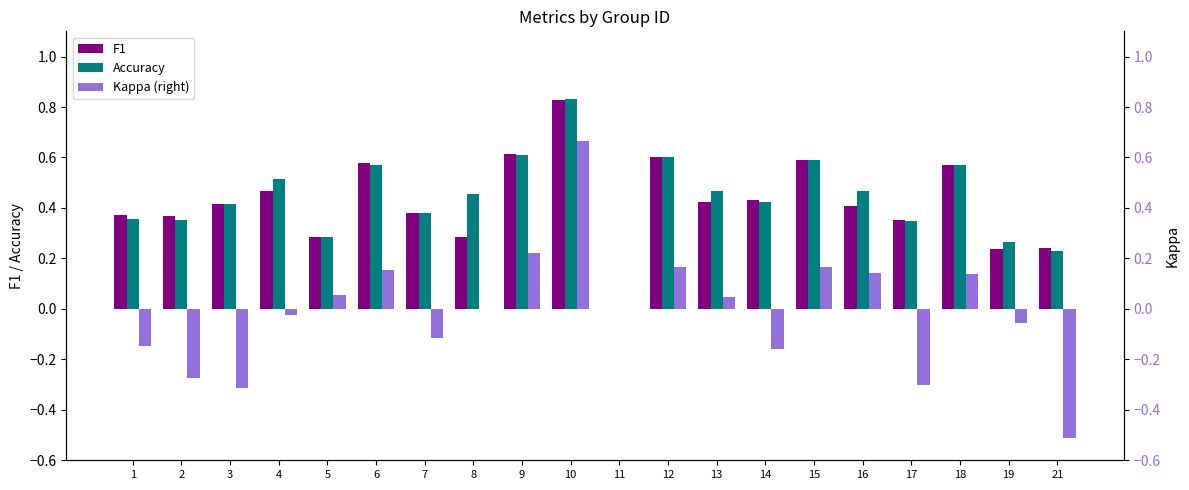

Reading right to left, transcribe all the data shown in this chart.

F1: 21=0.2	19=0.2	18=0.6	17=0.4	16=0.4	15=0.6	14=0.4	13=0.4	12=0.6	11=0.0	10=0.8	9=0.6	8=0.3	7=0.4	6=0.6	5=0.3	4=0.5	3=0.4	2=0.4	1=0.4
Accuracy: 21=0.2	19=0.3	18=0.6	17=0.3	16=0.5	15=0.6	14=0.4	13=0.5	12=0.6	11=0.0	10=0.8	9=0.6	8=0.5	7=0.4	6=0.6	5=0.3	4=0.5	3=0.4	2=0.4	1=0.4
Kappa (right): 21=-0.5	19=-0.1	18=0.1	17=-0.3	16=0.1	15=0.2	14=-0.2	13=0.0	12=0.2	11=0.0	10=0.7	9=0.2	8=0.0	7=-0.1	6=0.2	5=0.1	4=-0.0	3=-0.3	2=-0.3	1=-0.1